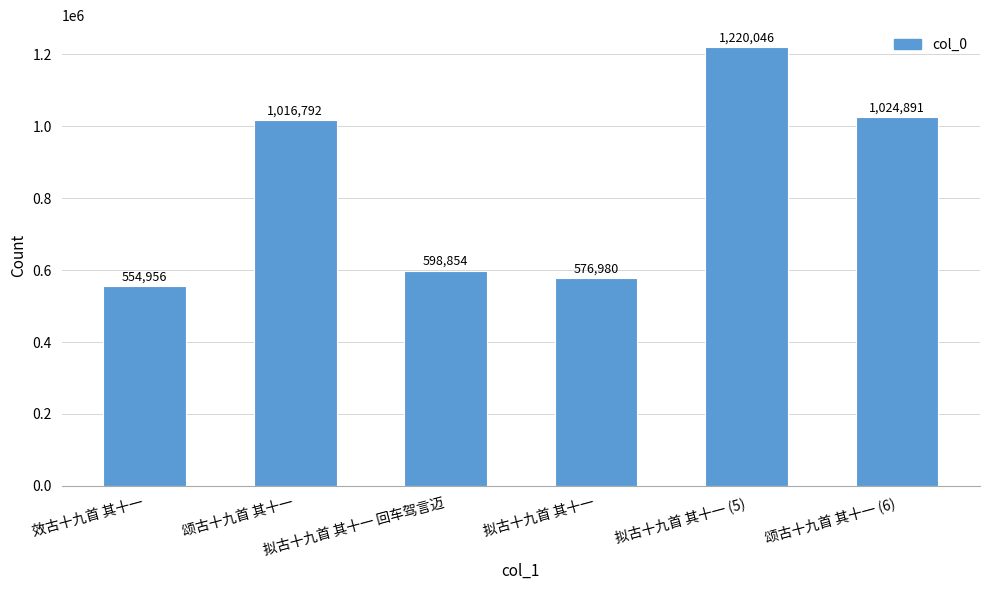

At which label is the value closest to 887501?

颂古十九首 其十一